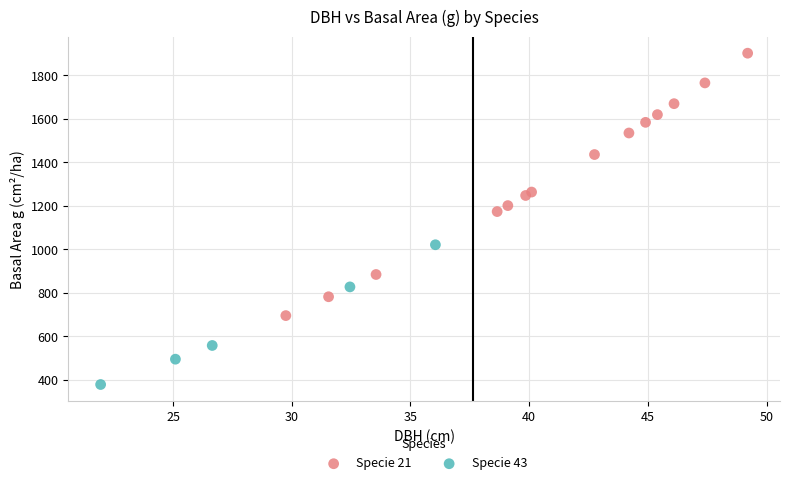

Which series reaches the minimum Y coordinate?

Specie 43